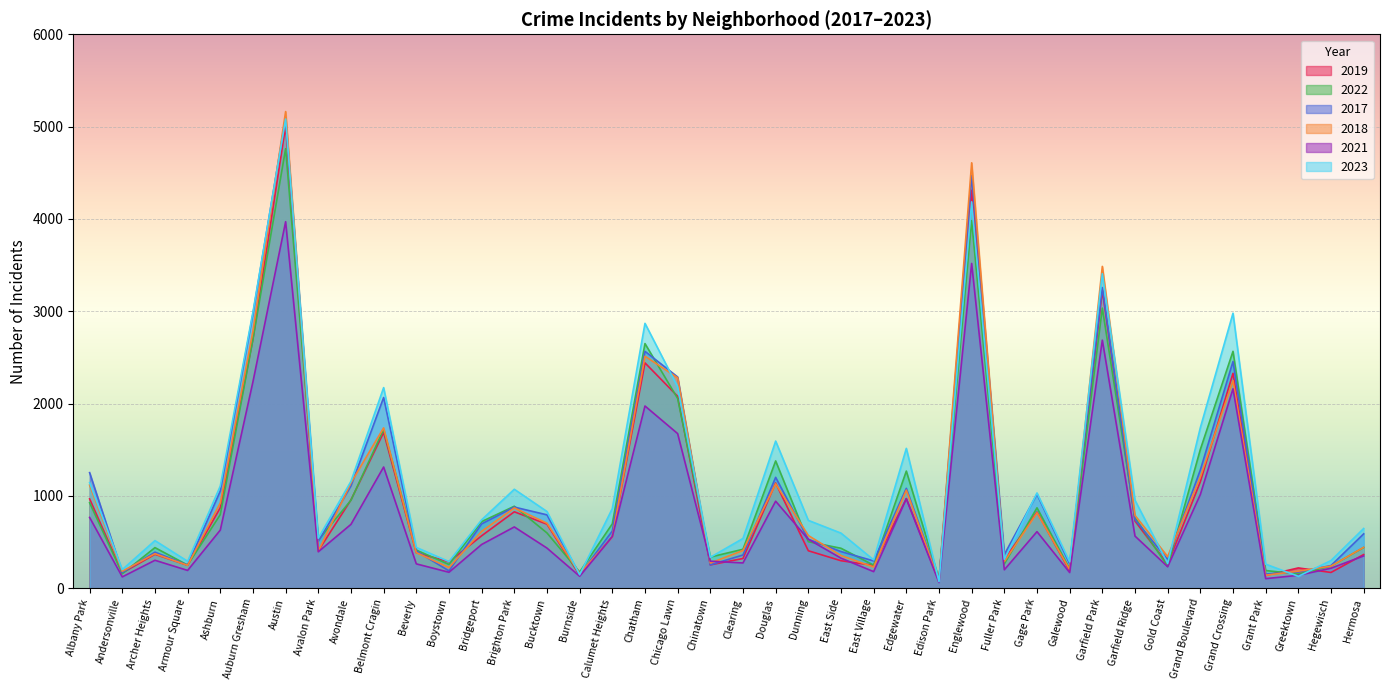

The value of 2019 at Ashburn is 872. True or false?

True